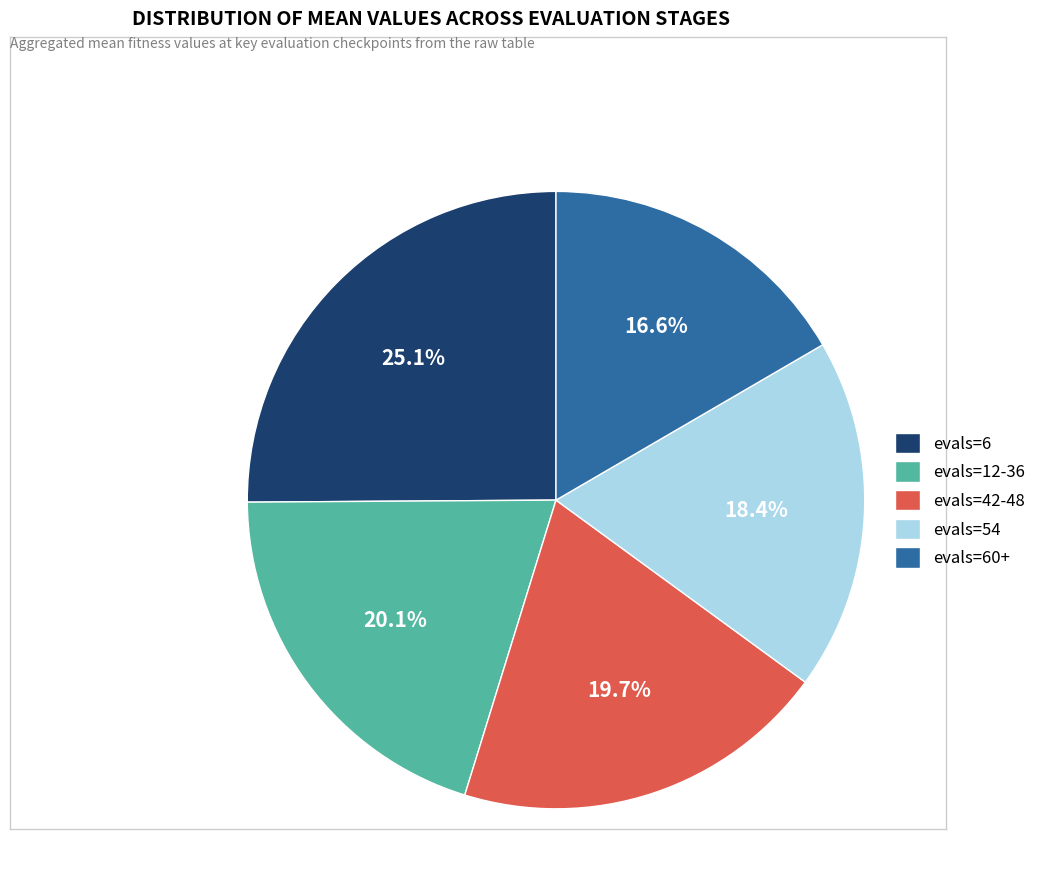

Which category has the biggest portion of the pie?

evals=6